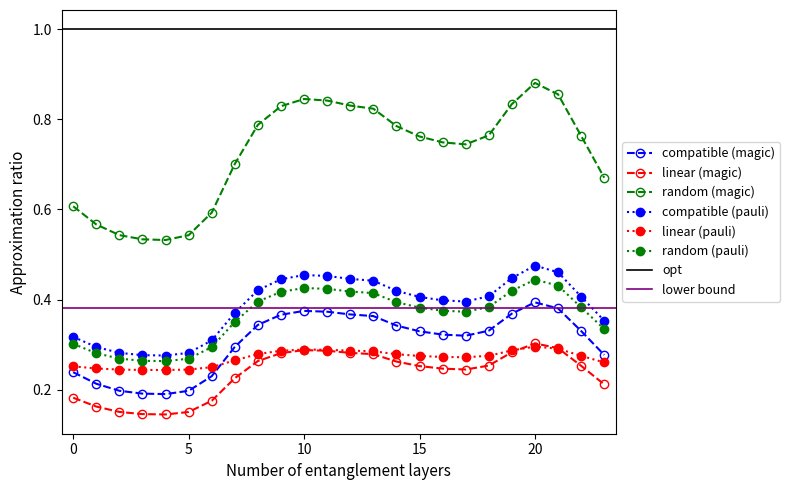

True or false: random (magic) and random (pauli) cross at least once.

False